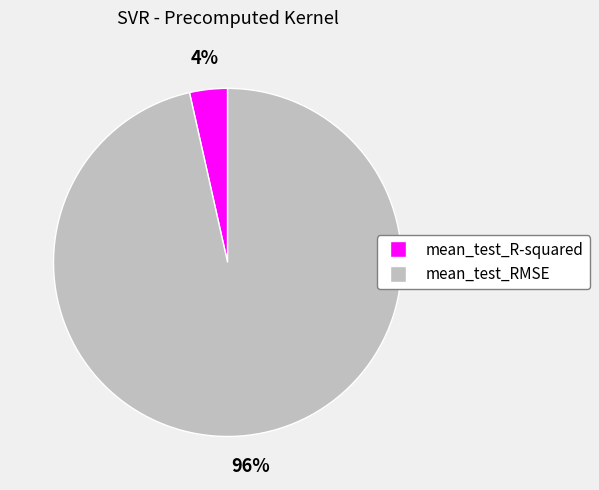

To the nearest percent, what is the combined percentage of mean_test_RMSE and mean_test_R-squared?

100%